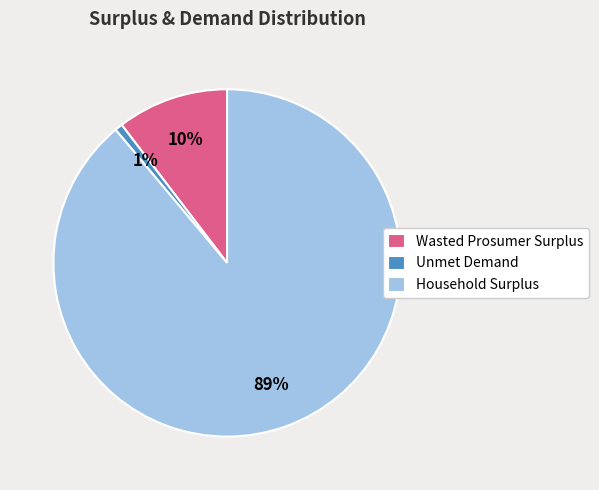

To the nearest percent, what percentage of the pie is Unmet Demand?

1%